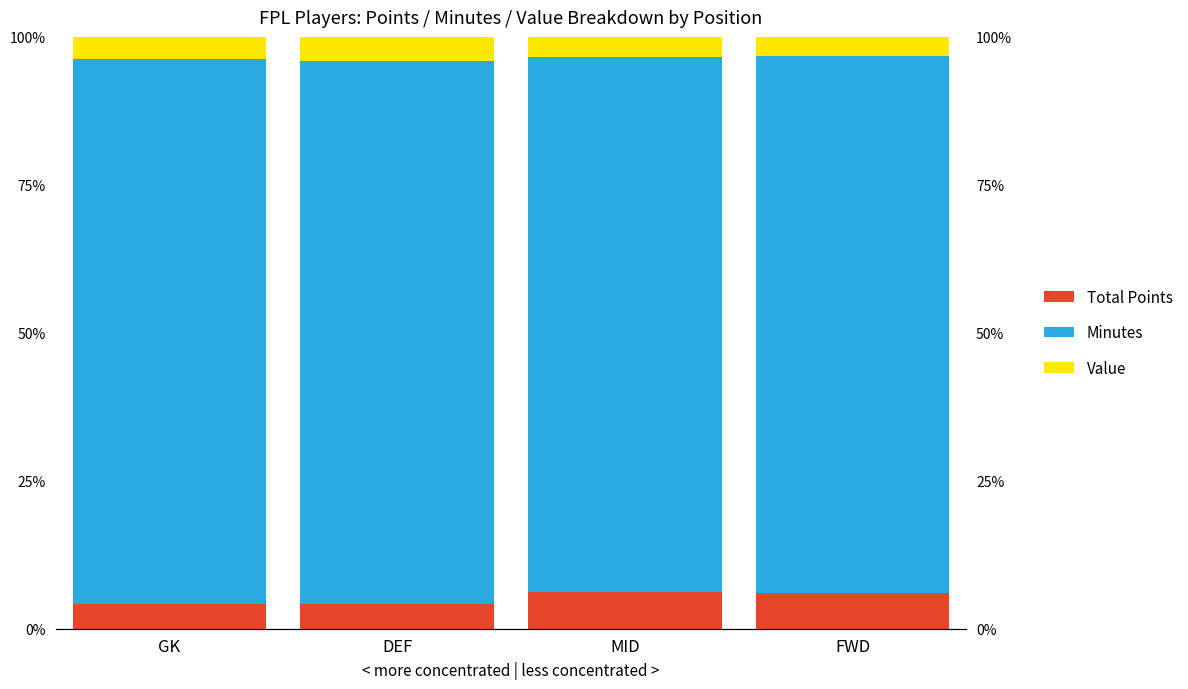

Count the number of data series in this chart.

3